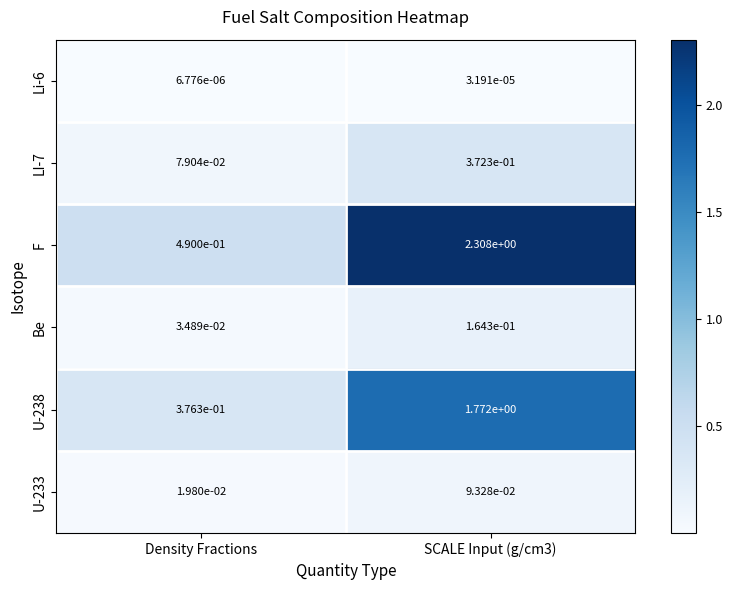

Is it true that F equals 3.9 at SCALE Input (g/cm3)?

False